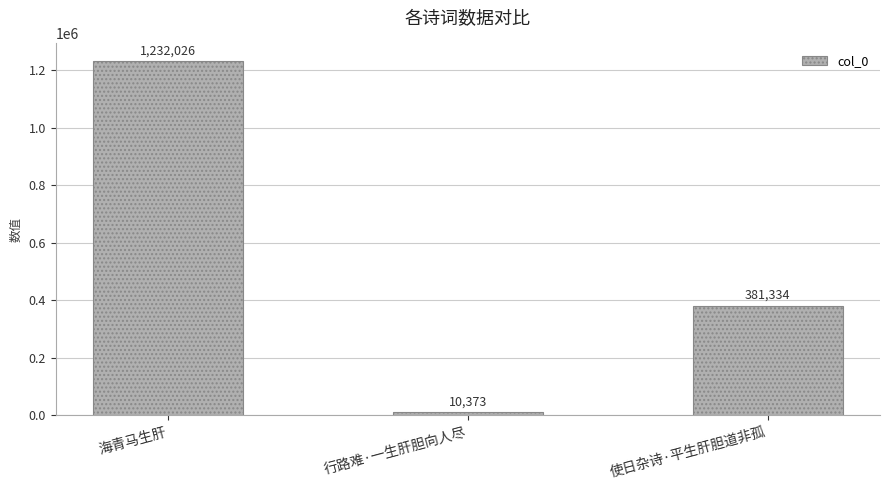

What is the ratio of the value at 使日杂诗·平生肝胆道非孤 to the value at 海青马生肝?

0.3